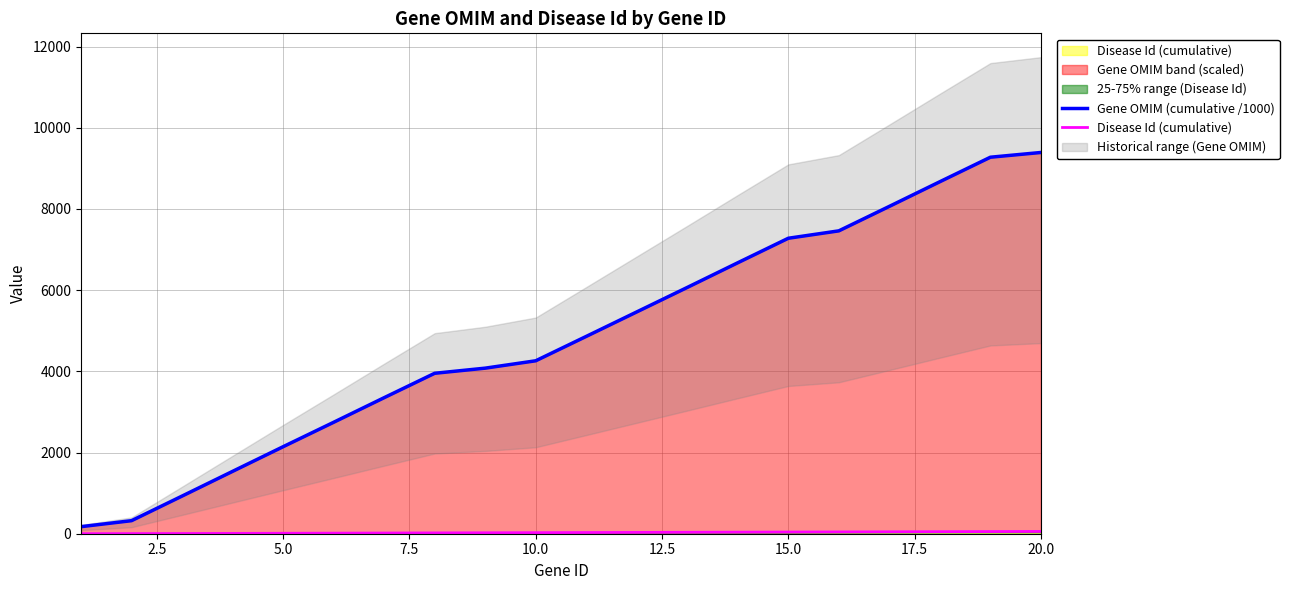

The Disease Id (cumulative) series shows 50.6 at 13. True or false?

False